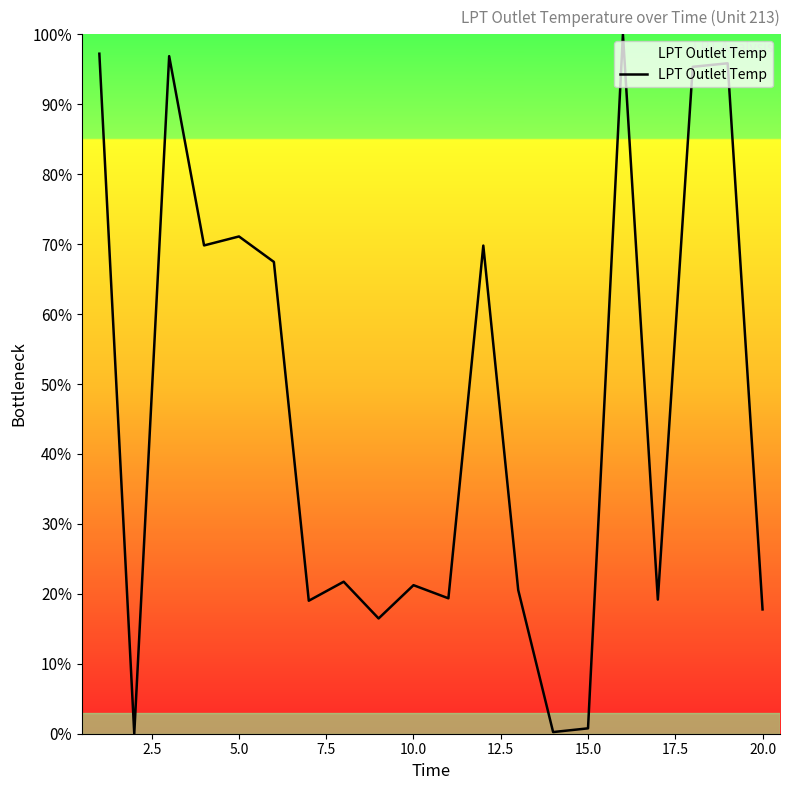

What is the difference between the maximum and minimum values?

100.0